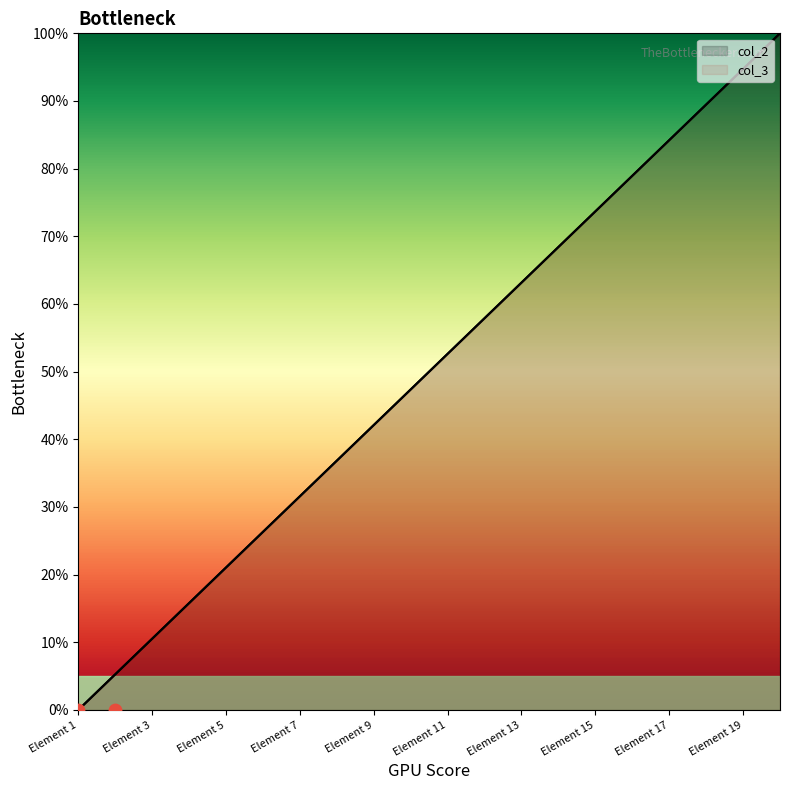

What are all the series names shown in the legend?

col_2, col_3